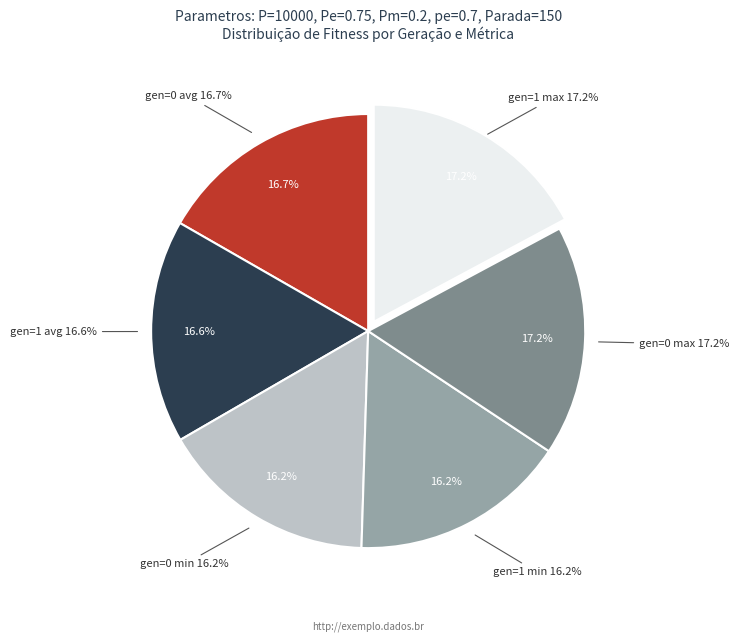

Combined, do gen=0 max and gen=1 min account for over 50%?

No